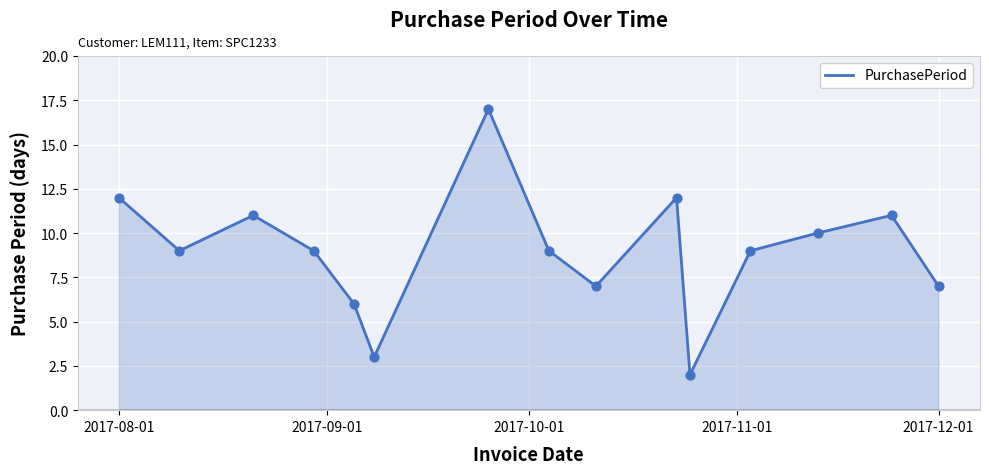

What is the maximum value shown in the chart?

17